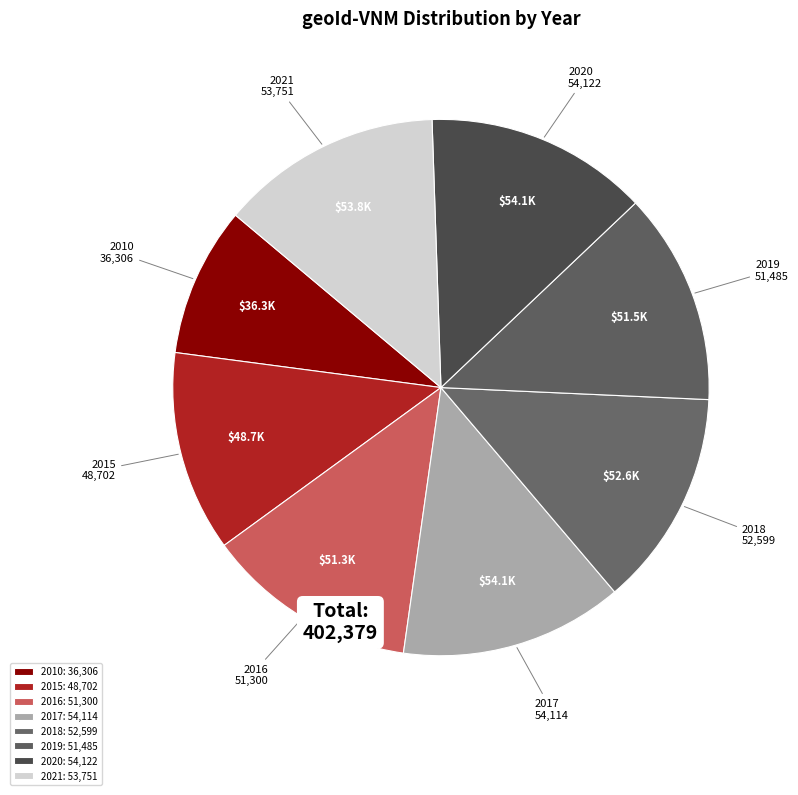

Rank the categories by value from lowest to highest.

2010, 2015, 2016, 2019, 2018, 2021, 2017, 2020